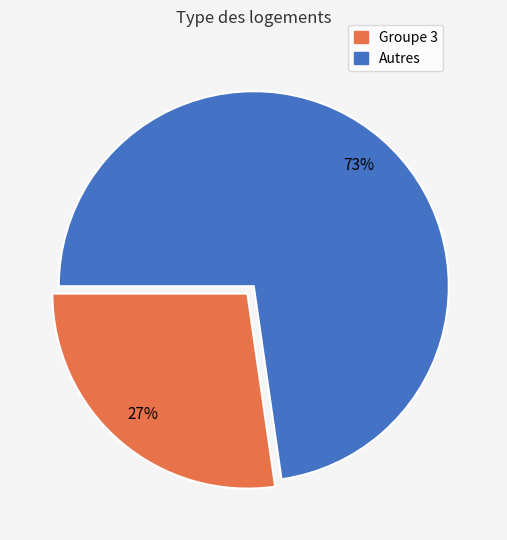

To the nearest percent, what is the average slice percentage?

50%